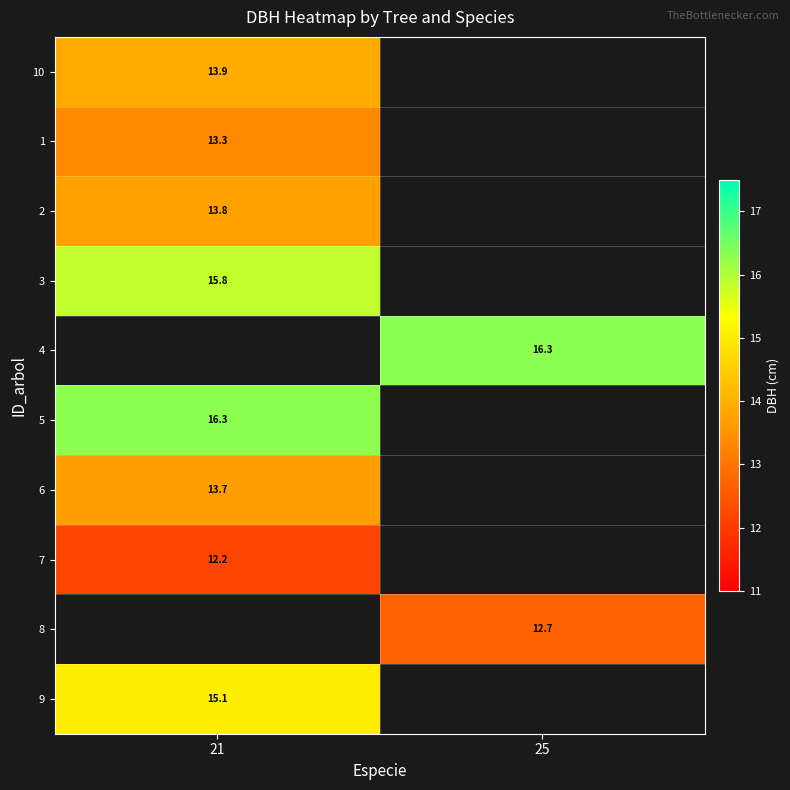

Is it true that 8 equals 6.3 at 25?

False